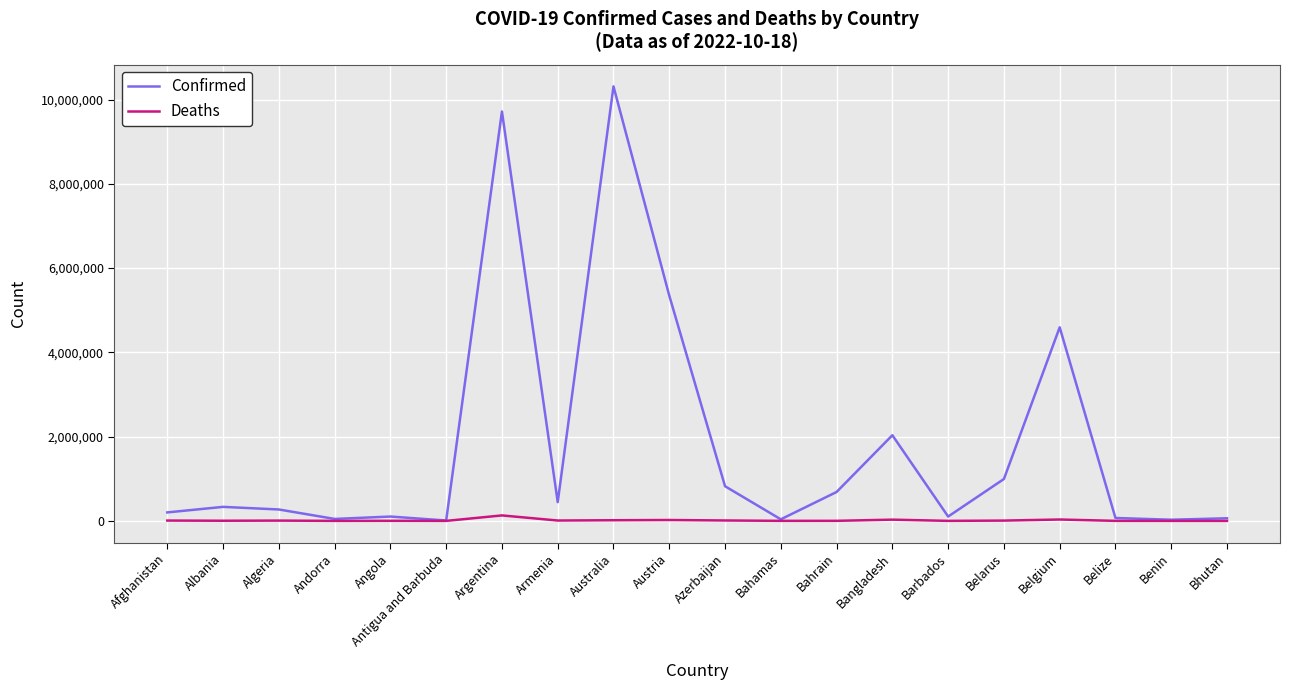

In Deaths, how many points are higher than both neighbors (excluding endpoints)?

6